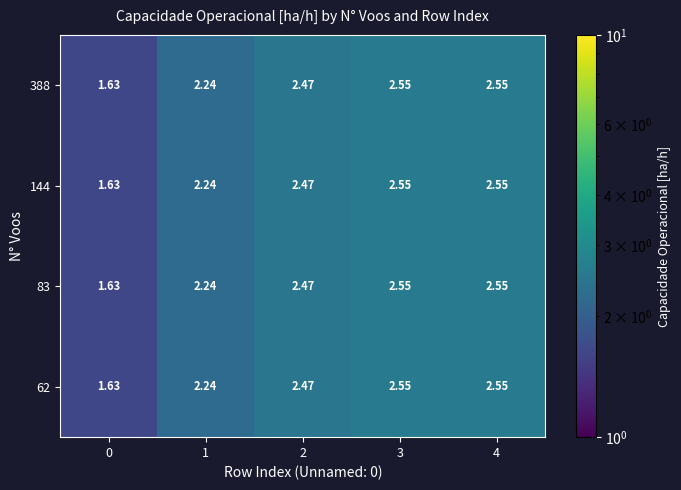

What is the total value across all series at 2?

9.9